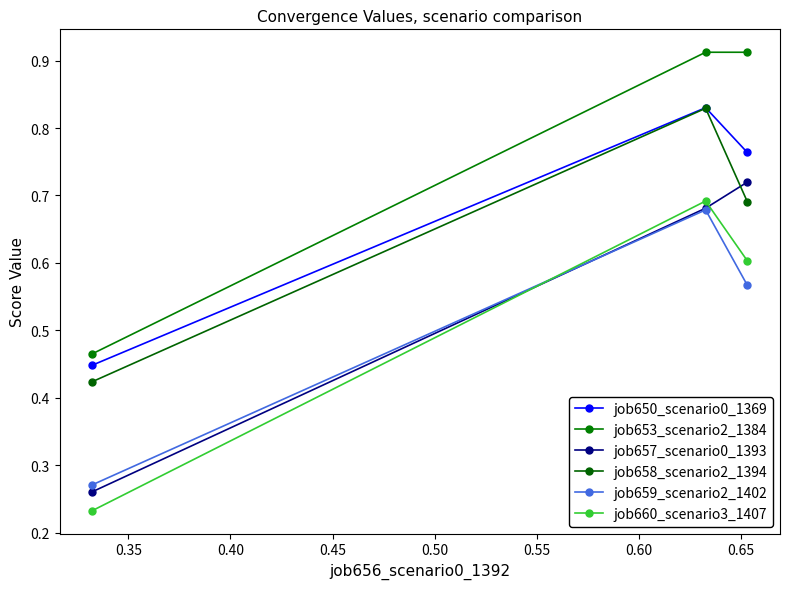

What is the minimum value for job653_scenario2_1384?

0.5